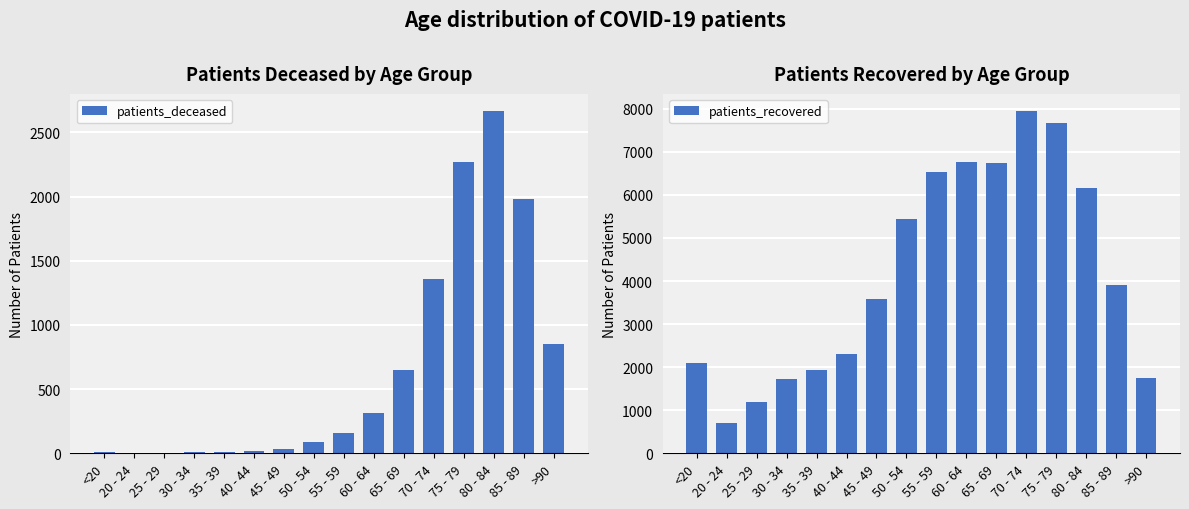

Are the bars horizontal?

No